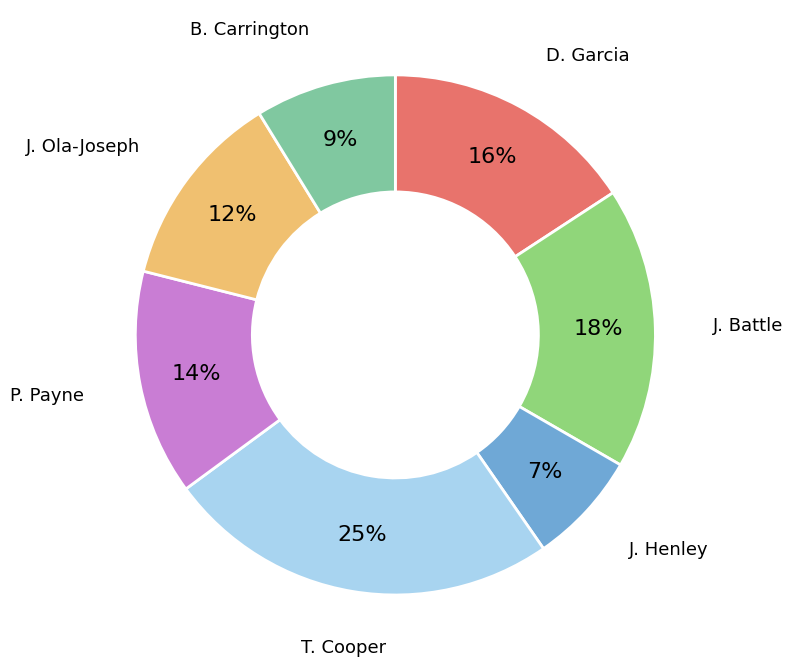

To the nearest percent, what is the difference between the largest and smallest slice percentages?

18%